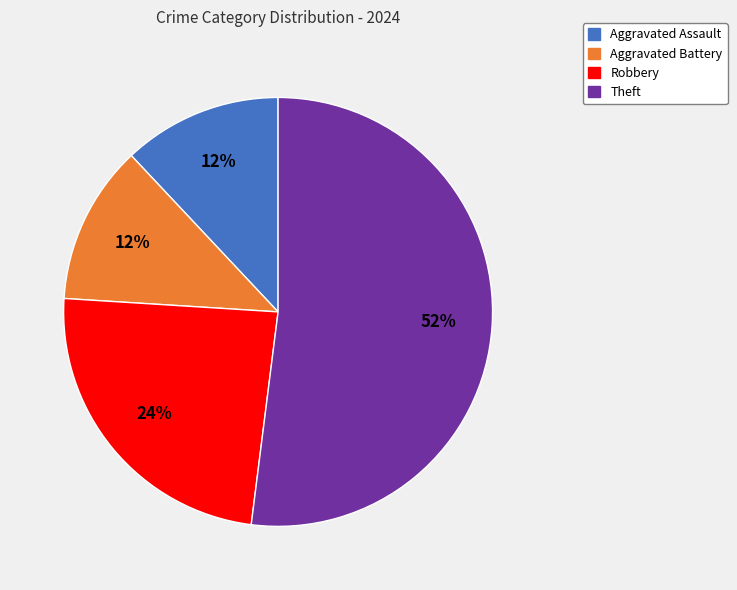

Do Robbery and Aggravated Assault together represent more than half of the pie?

No